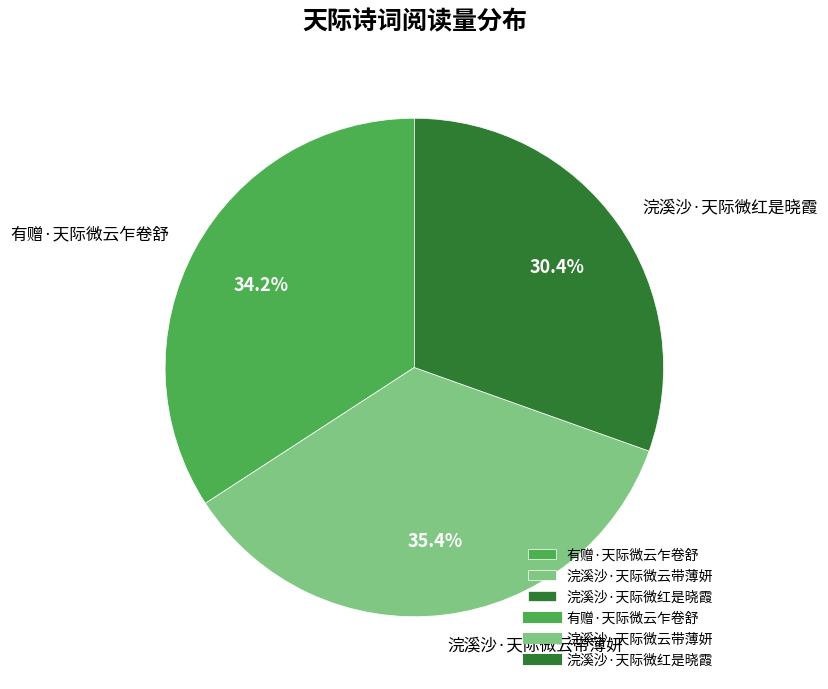

Does 有赠·天际微云乍卷舒 represent more than half of the total?

No